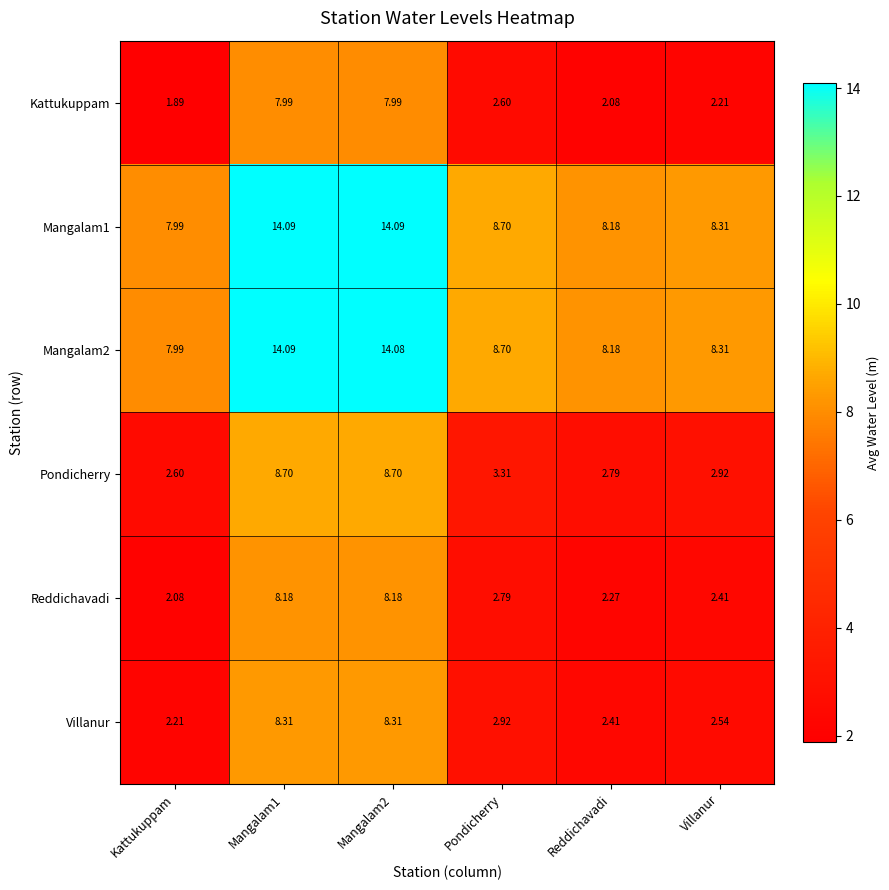

At which label is Villanur closest to 5?

Pondicherry